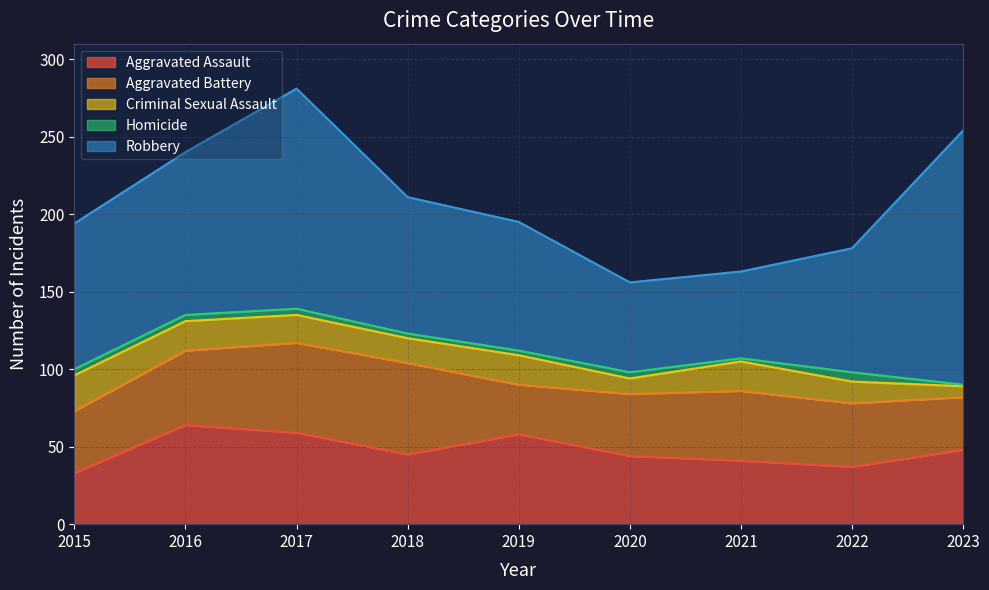

What are all the series names shown in the legend?

Aggravated Assault, Aggravated Battery, Criminal Sexual Assault, Homicide, Robbery